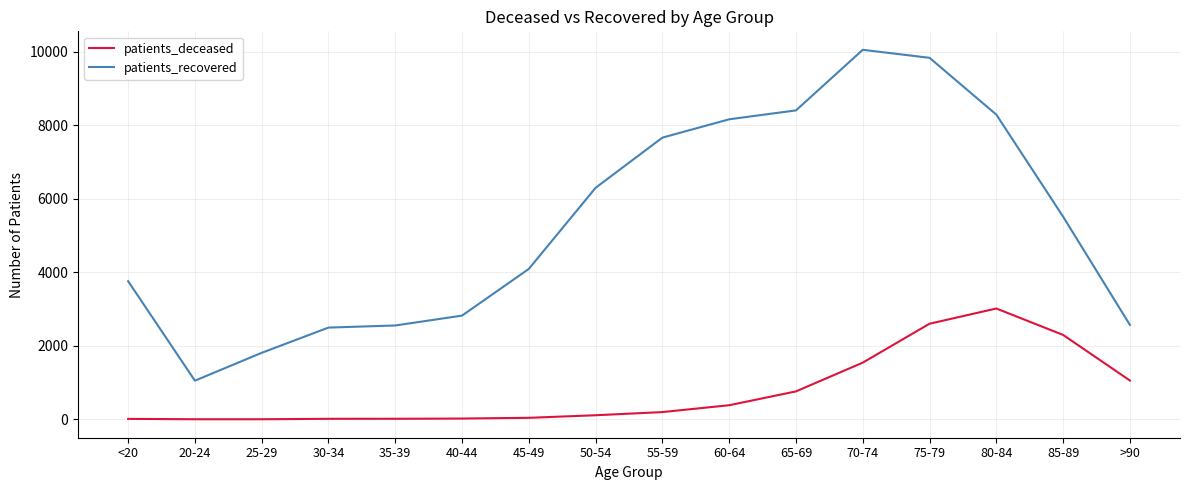

True or false: patients_recovered has more than 2 points higher than both neighbors.

False